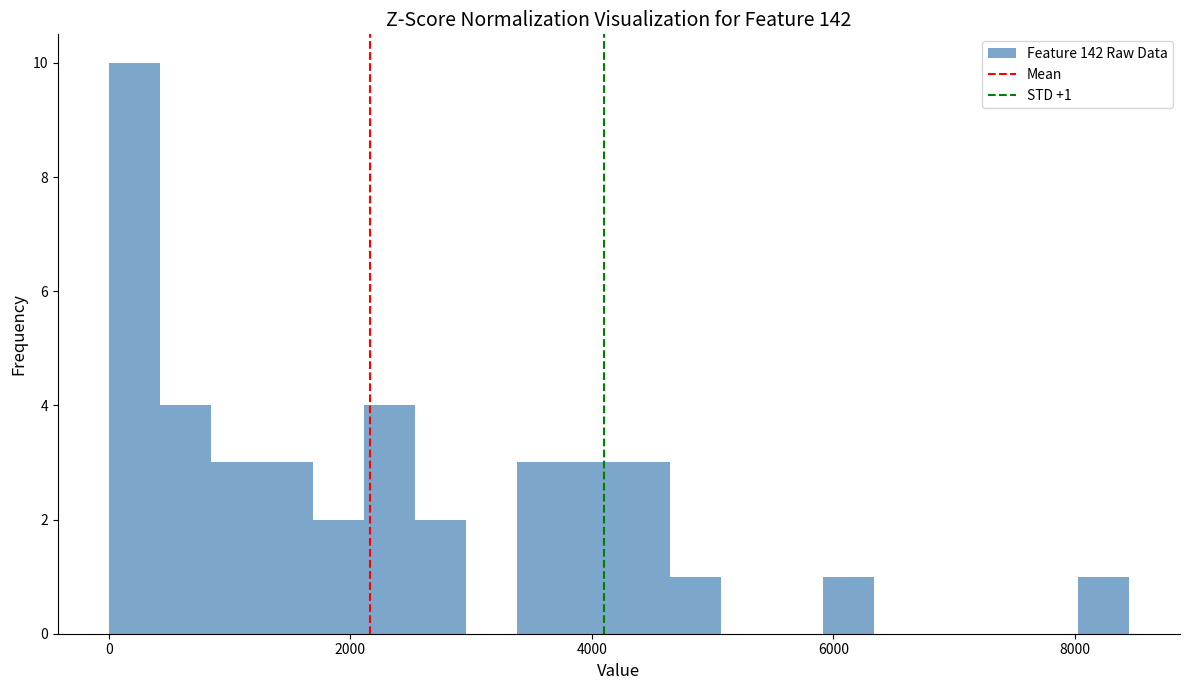

Read against the x-axis, roughly where is the centre of the tallest bar?

200